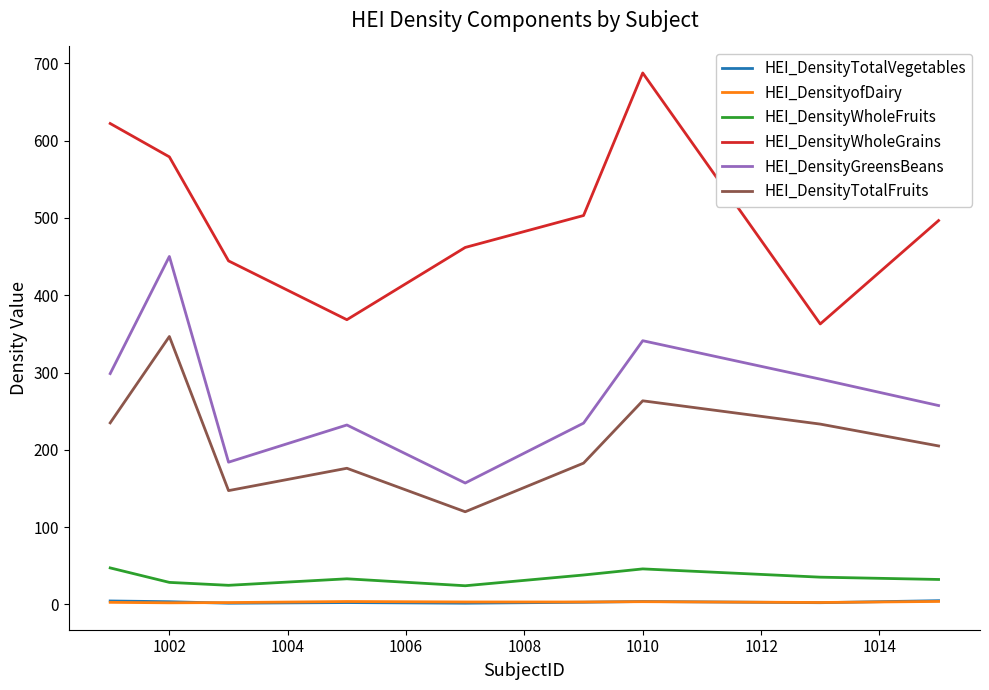

True or false: HEI_DensityWholeGrains and HEI_DensityTotalFruits intersect in this chart.

False